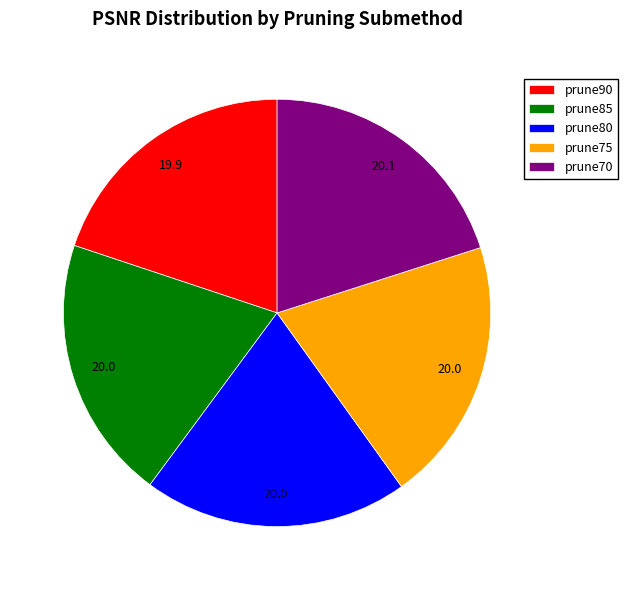

How many slices are in this pie chart?

5